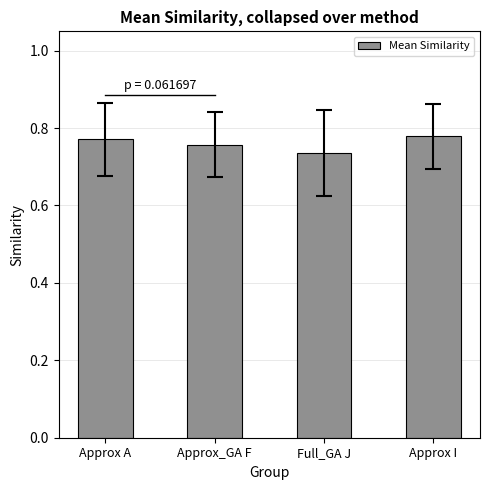

What position from the left is Approx I?

4